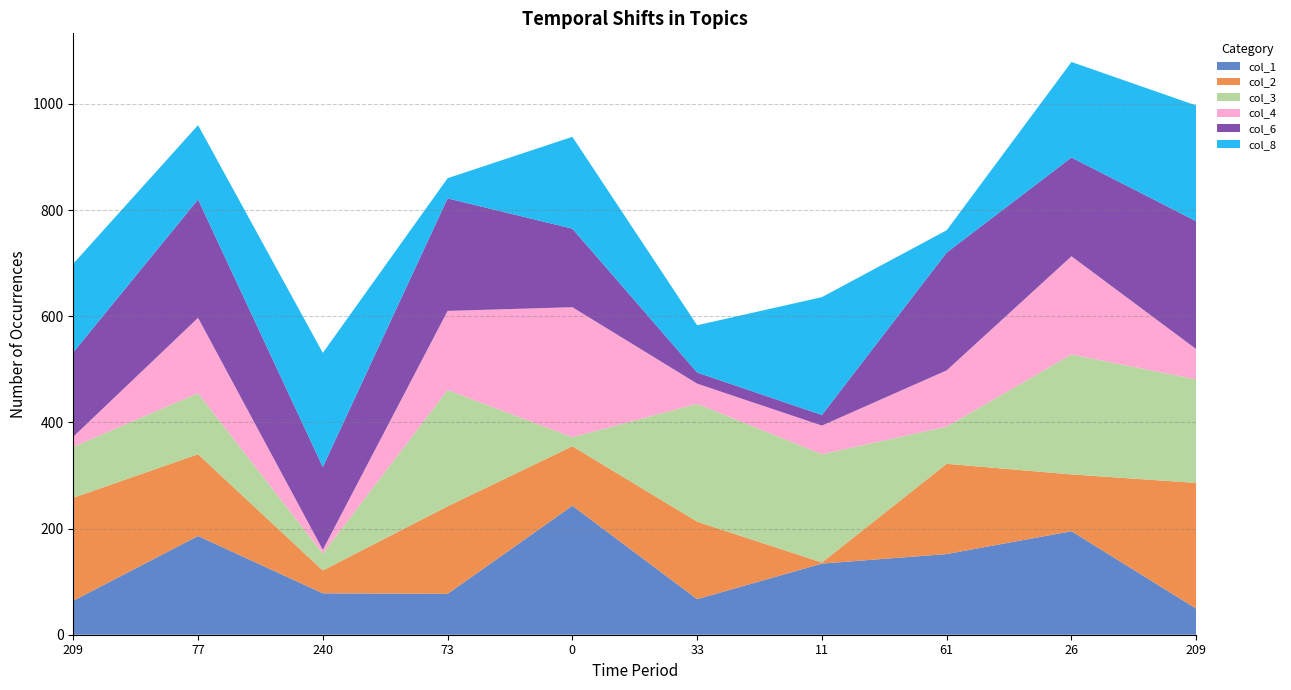

Reading left to right, list all the values displayed in this chart.

col_1: 0=64	1=186	2=78	3=77	4=243	5=67	6=134	7=152	8=195	9=49
col_2: 0=194	1=154	2=43	3=165	4=112	5=146	6=2	7=170	8=107	9=237
col_3: 0=96	1=115	2=32	3=219	4=17	5=222	6=204	7=70	8=226	9=195
col_4: 0=19	1=142	2=7	3=149	4=245	5=38	6=54	7=106	8=185	9=57
col_6: 0=159	1=223	2=156	3=212	4=148	5=21	6=20	7=222	8=186	9=241
col_8: 0=167	1=140	2=215	3=38	4=173	5=89	6=222	7=42	8=180	9=218